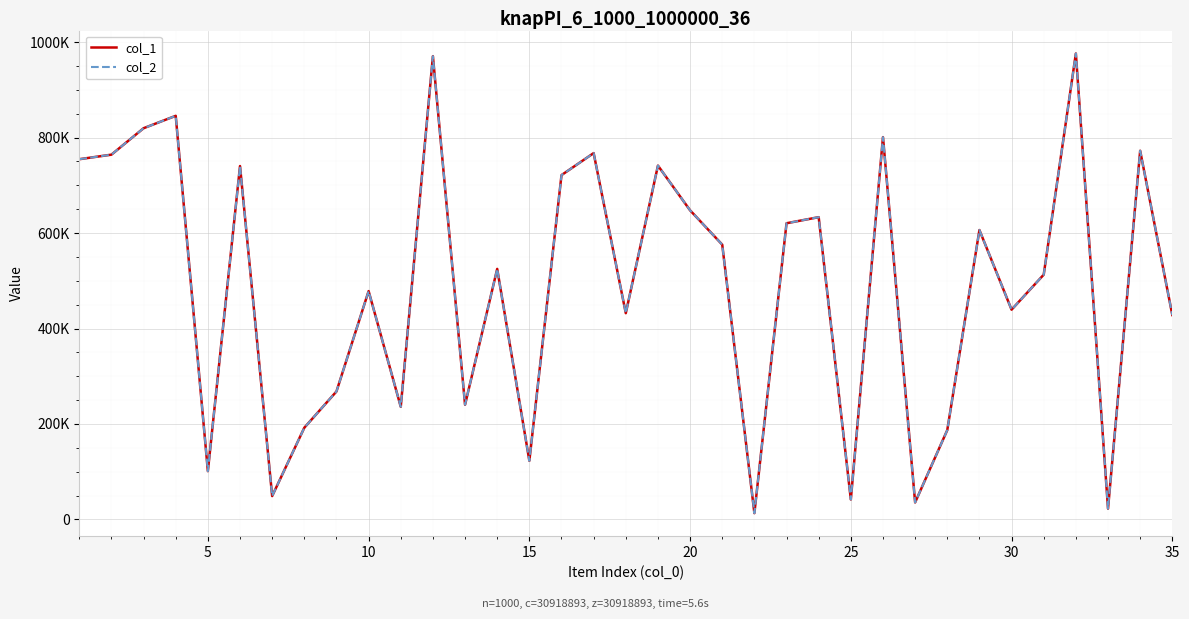

Does the chart display data point markers on the line(s)?

No